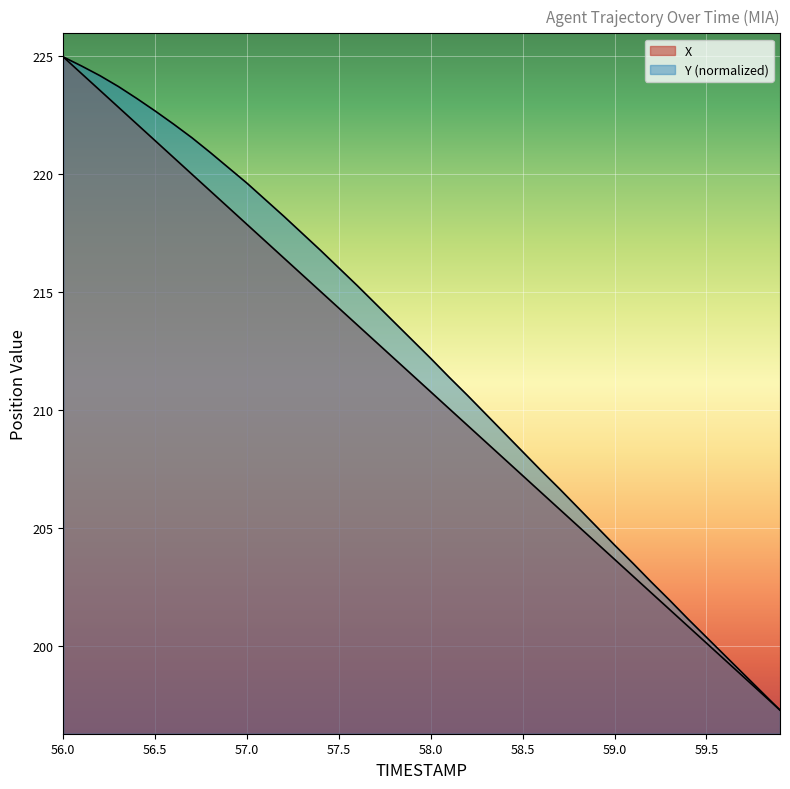

Is the value of Y at 58.5 greater than the value of X at 59.3?

Yes